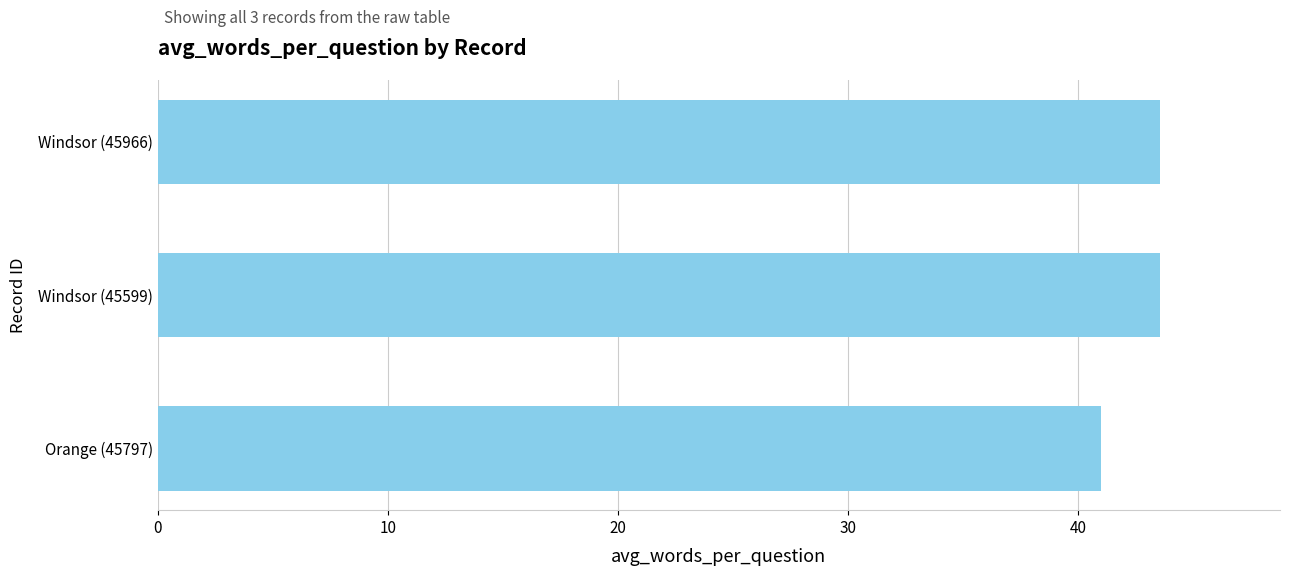

True or false: the data shows 9.8 at Windsor (45966).

False